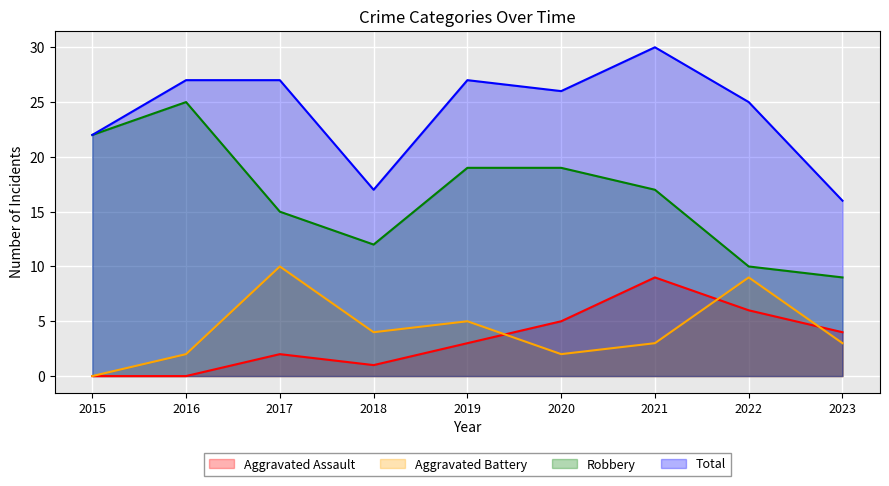

Reading left to right, transcribe all the data shown in this chart.

Aggravated Assault: 2015=0	2016=0	2017=2	2018=1	2019=3	2020=5	2021=9	2022=6	2023=4
Aggravated Battery: 2015=0	2016=2	2017=10	2018=4	2019=5	2020=2	2021=3	2022=9	2023=3
Robbery: 2015=22	2016=25	2017=15	2018=12	2019=19	2020=19	2021=17	2022=10	2023=9
Total: 2015=22	2016=27	2017=27	2018=17	2019=27	2020=26	2021=30	2022=25	2023=16